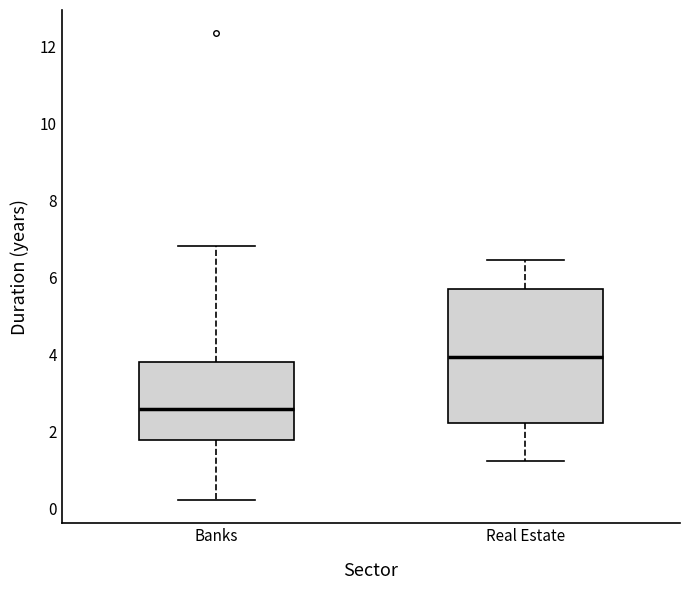

Which box is the tallest, from its lower edge to its upper edge?

Real Estate